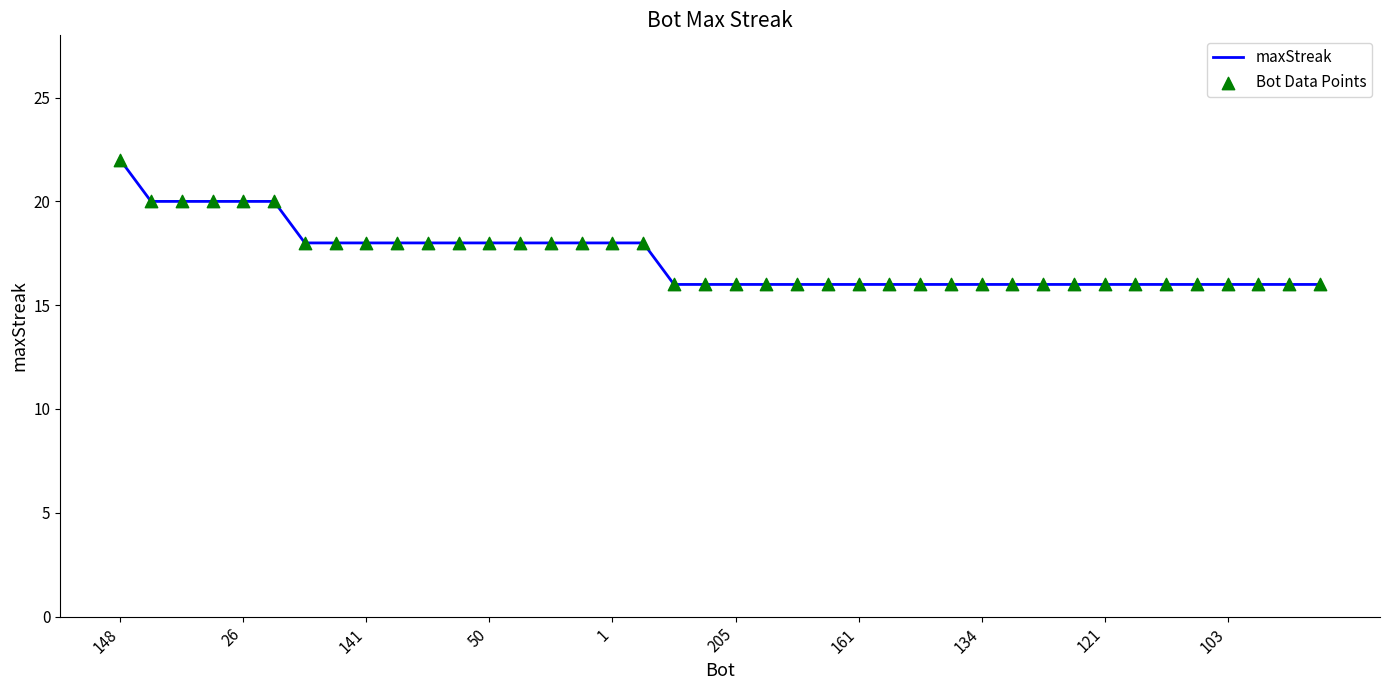

What is the minimum value shown in the chart?

16